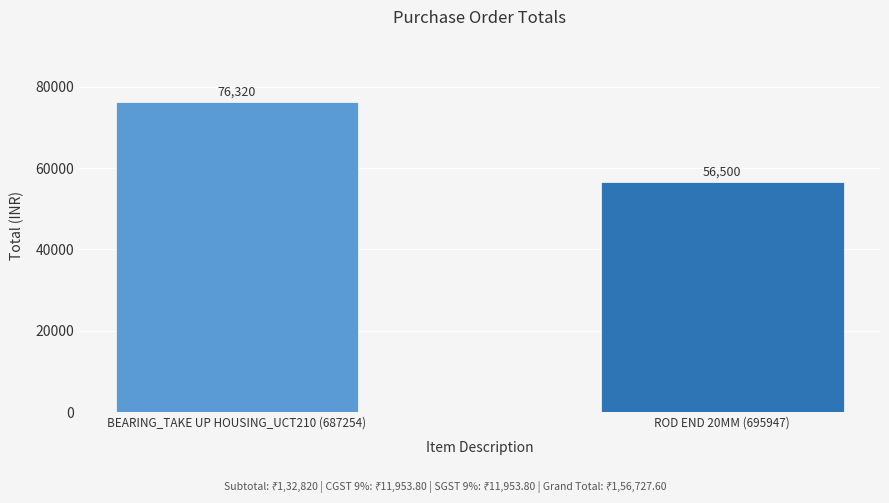

Reading left to right, what are all the values shown in this chart?

BEARING_TAKE UP HOUSING_UCT210 (687254)=76320	ROD END 20MM (695947)=56500